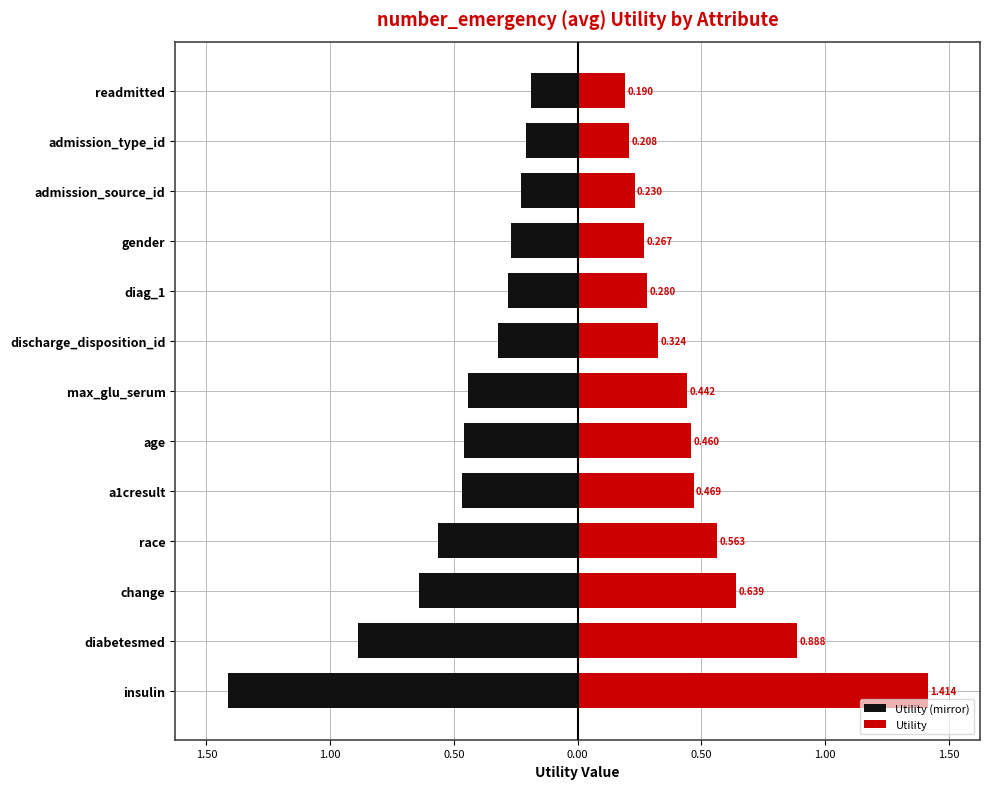

What is the difference between the highest and lowest values at change?

1.3